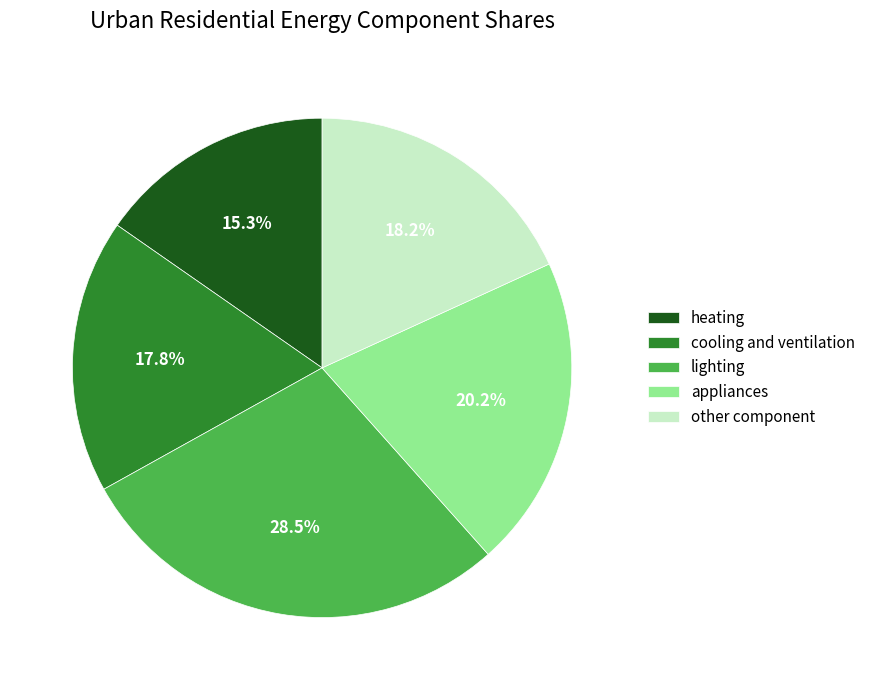

What portion of the pie excludes appliances?

79.8%